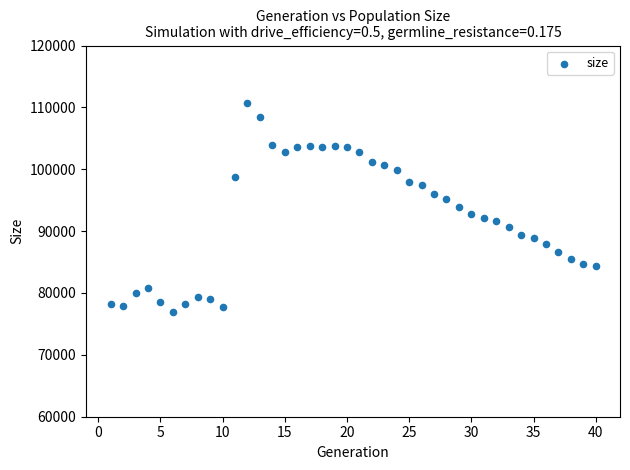

What is the range of Y values (max minus min)?

33742